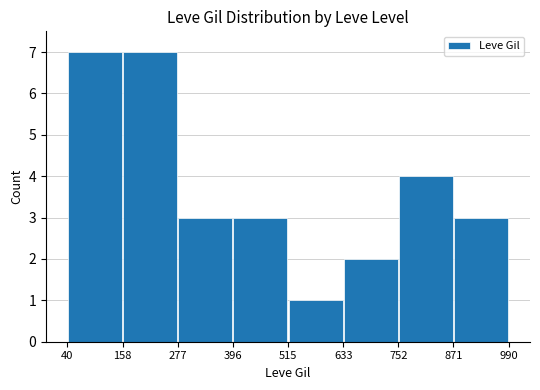

Reading left to right, extract all data points from this chart.

7	7	3	3	1	2	4	3